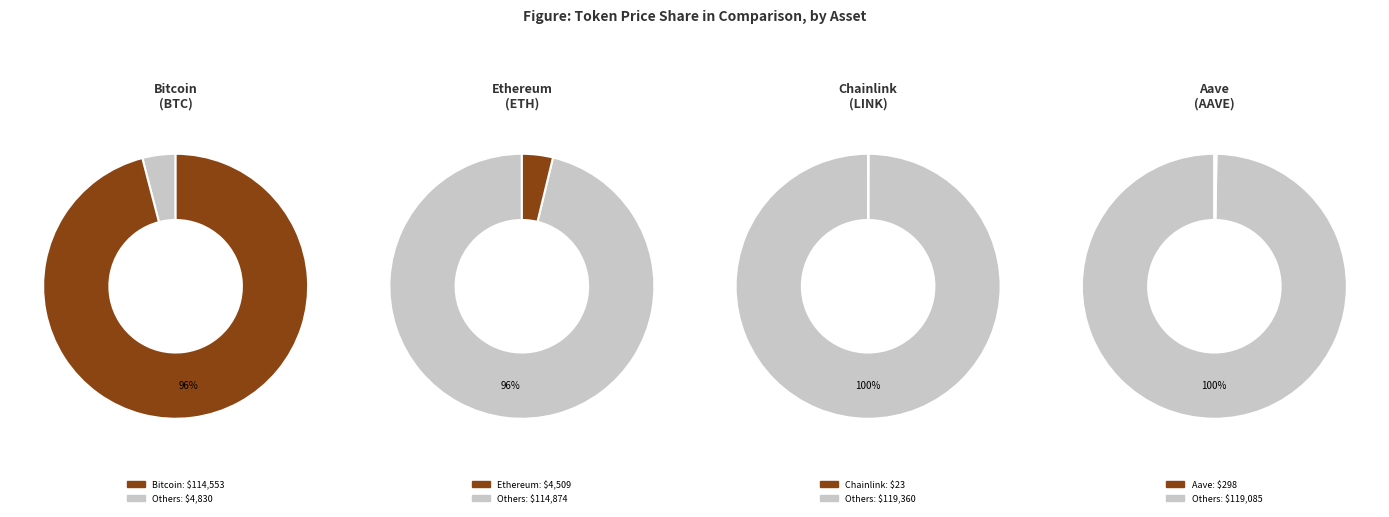

Is there any slice that represents more than half of the pie?

Yes